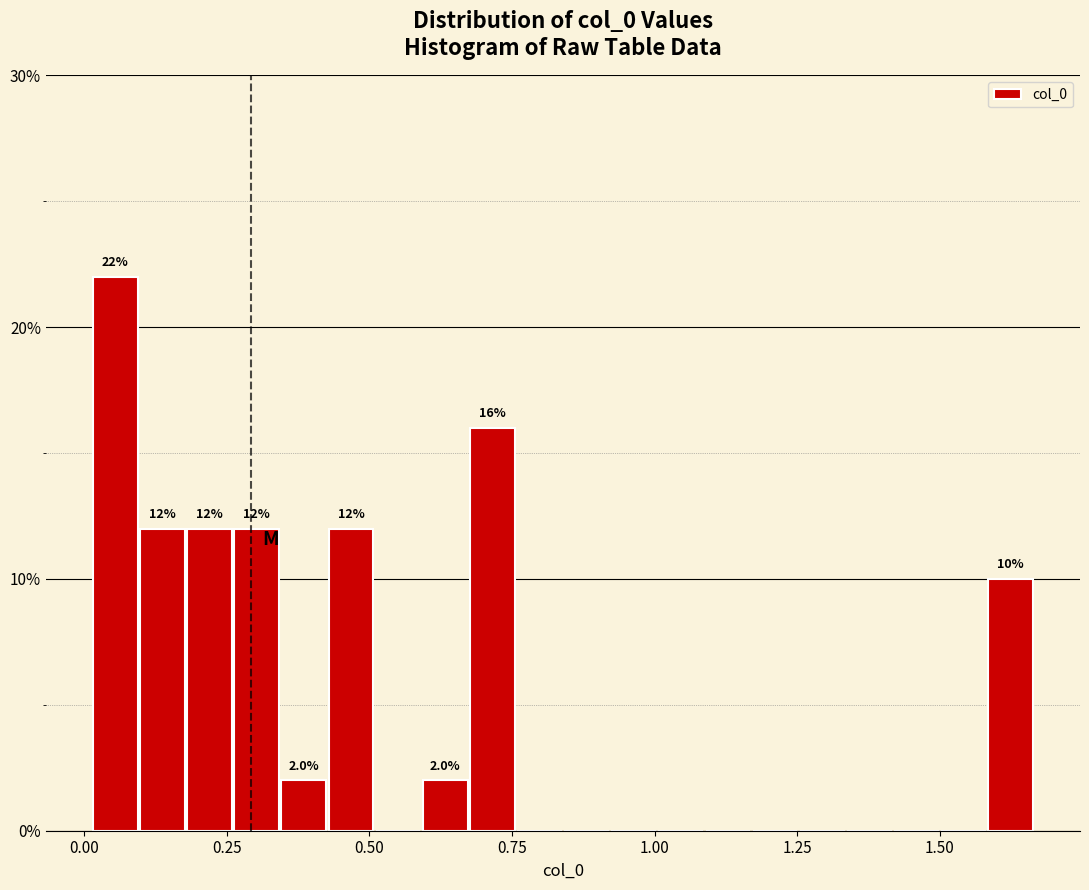

Around what value on the x-axis is the tallest bar? Give the approximate position of its centre, as read against the axis.

0.05